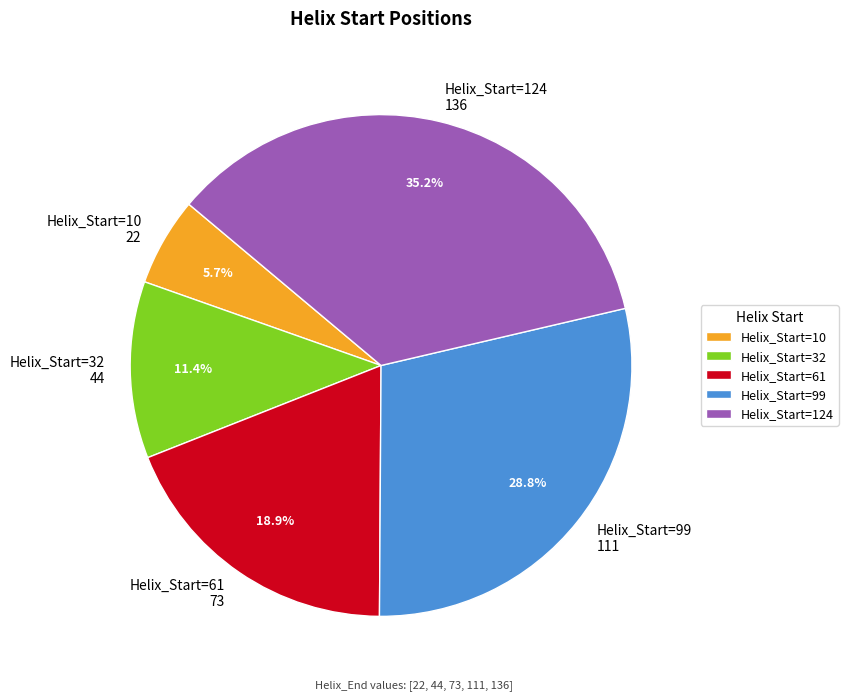

Rank the categories by value from lowest to highest.

Helix_Start=10, Helix_Start=32, Helix_Start=61, Helix_Start=99, Helix_Start=124